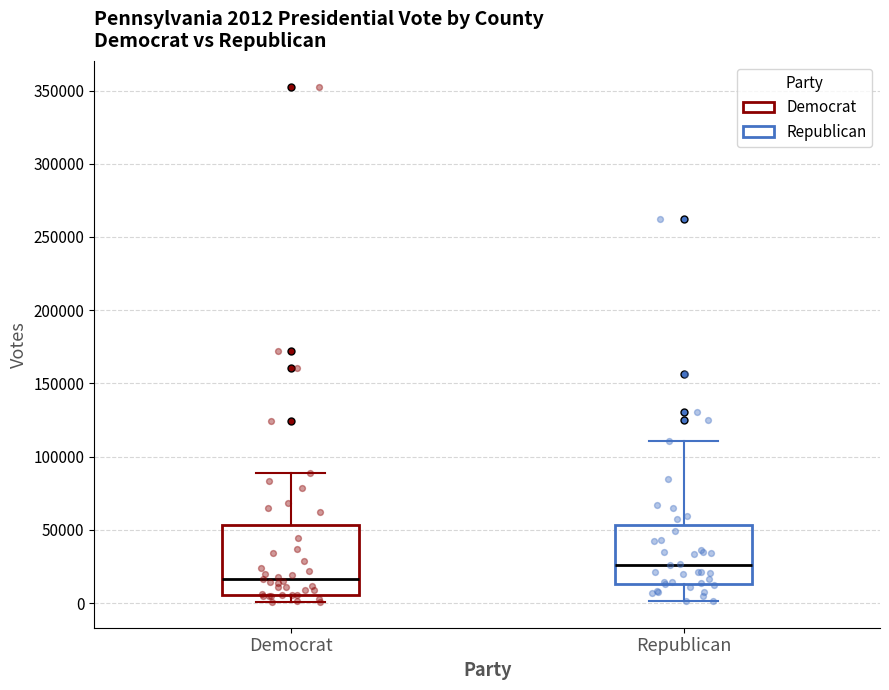

Comparing the boxes themselves (not the whiskers), which one is the tallest?

Democrat